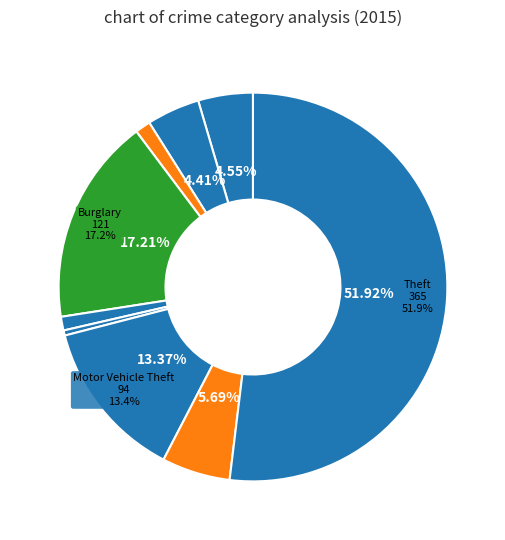

Which category has the smallest portion of the pie?

Homicide